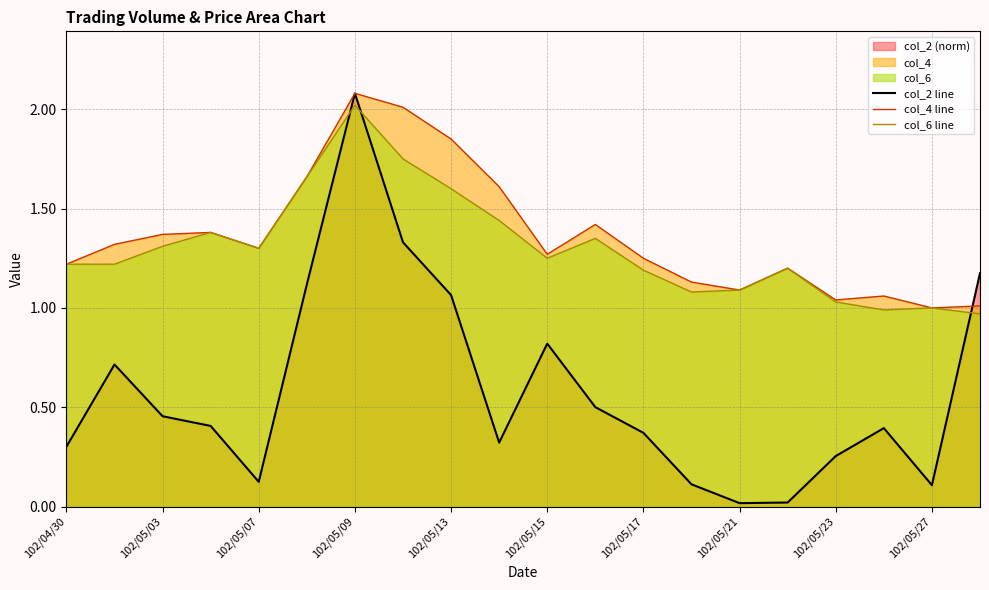

What is the highest value of the col_6 line series?

2.0